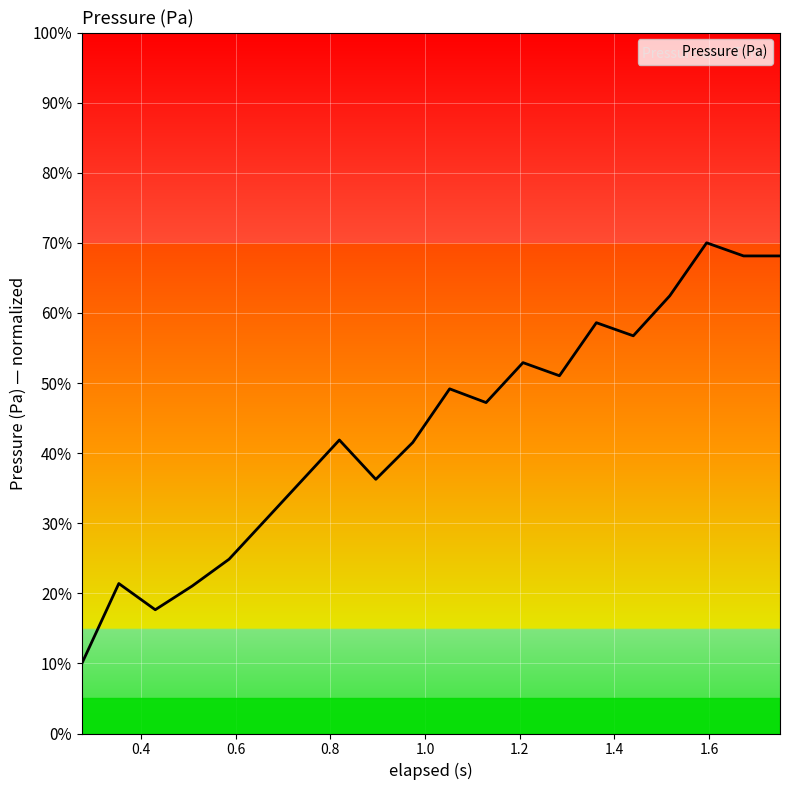

What is the minimum value shown in the chart?

10.0